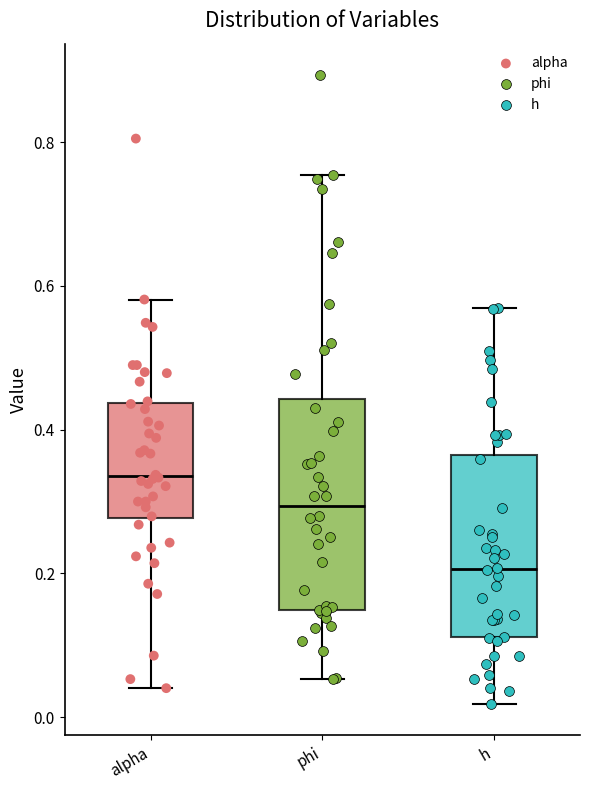

Which box is the tallest, from its lower edge to its upper edge?

phi